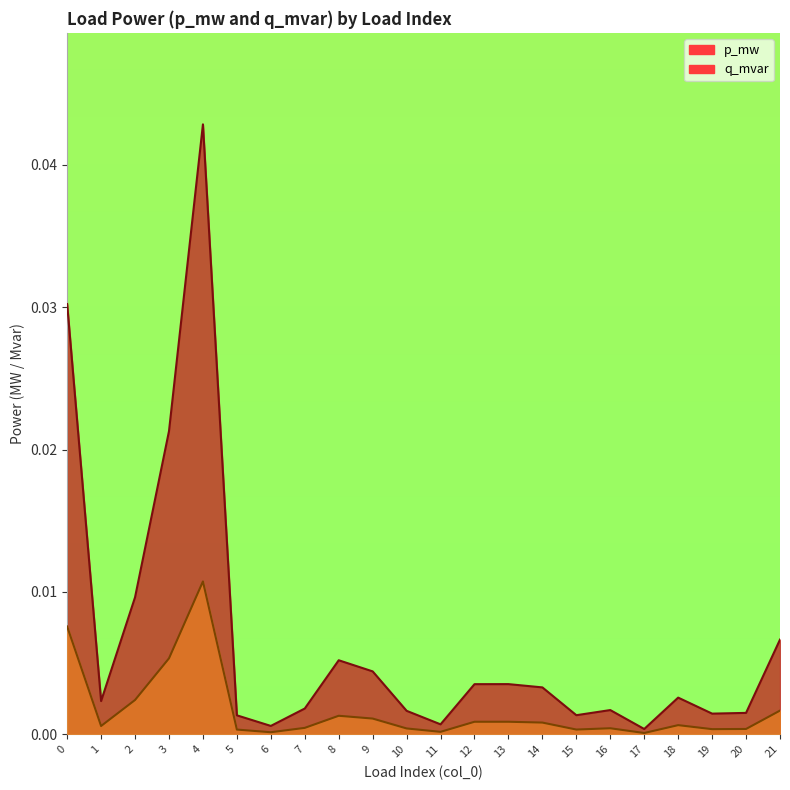

Is it true that q_mvar equals 0.0 at 8?

True